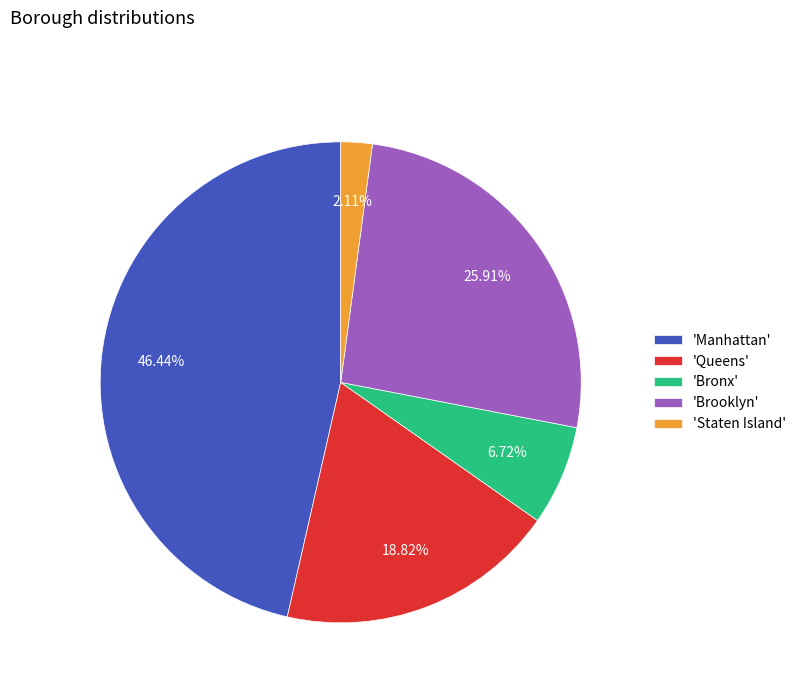

What is the ratio of the value at 'Manhattan' to the value at 'Queens'?

2.5